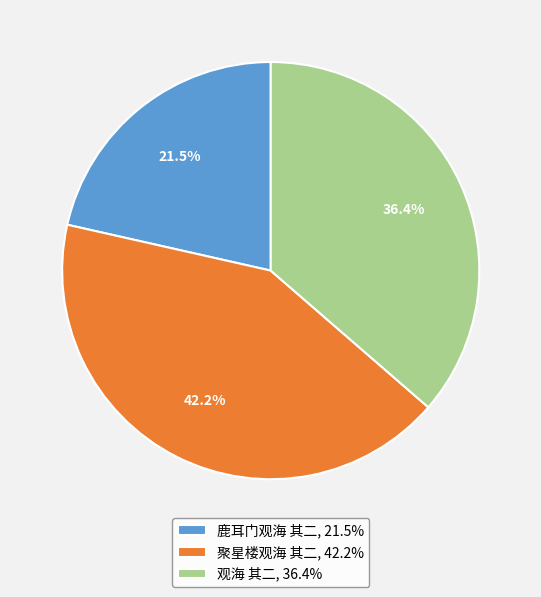

Does any single category account for the majority?

No